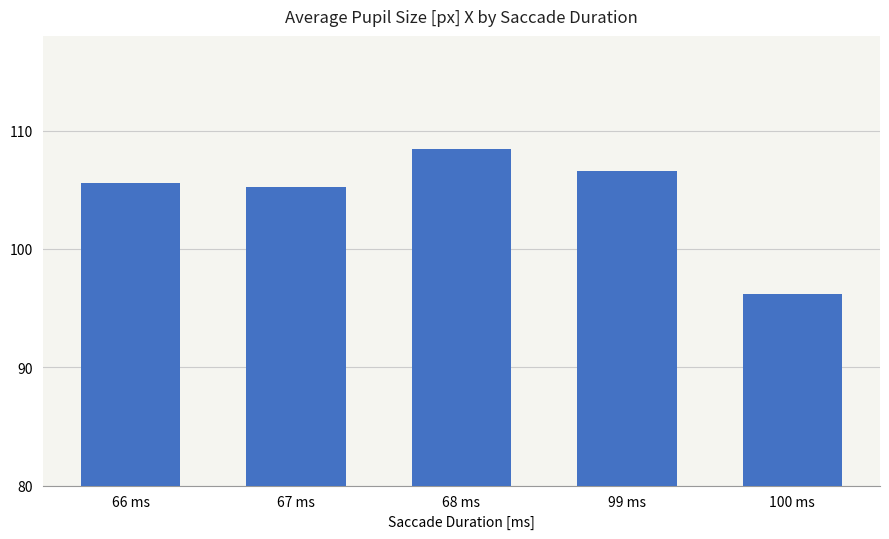

What is the greatest value displayed?

108.4